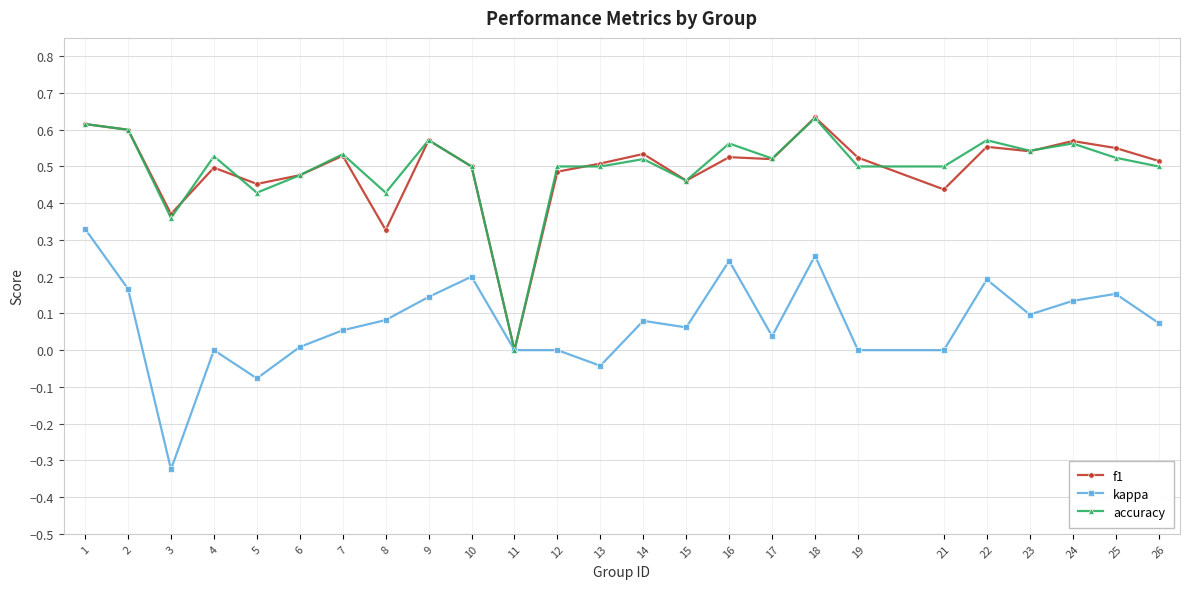

At which label does kappa reach its minimum?

3